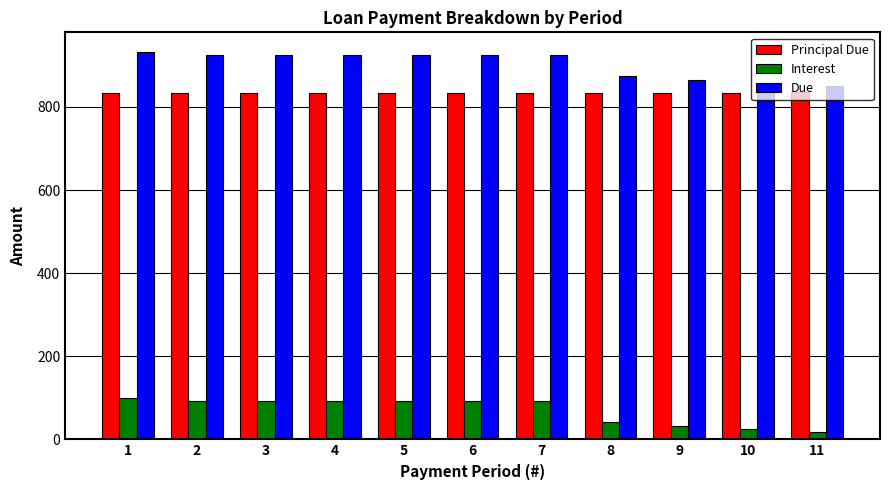

Rank the series by their maximum value, from highest to lowest.

Due, Principal Due, Interest